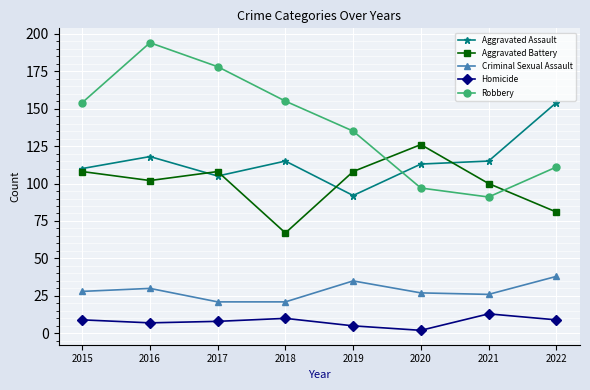

Between 2018 and 2021, which series saw the biggest shift?

Robbery